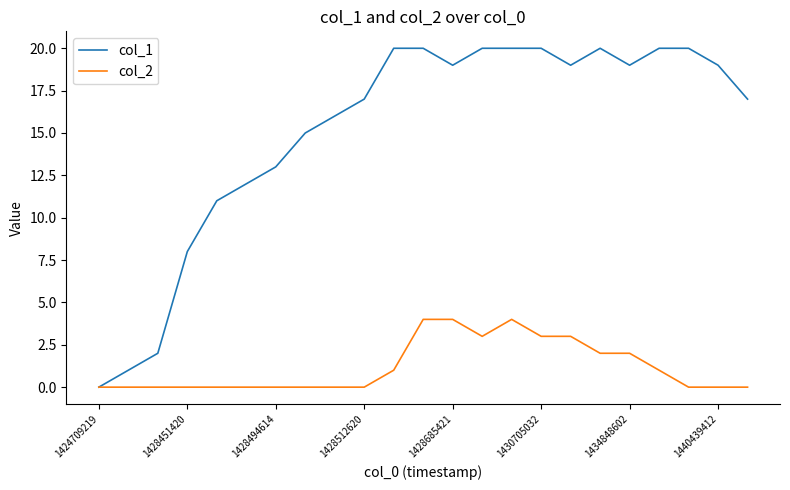

Which series has the largest total across all categories?

col_1